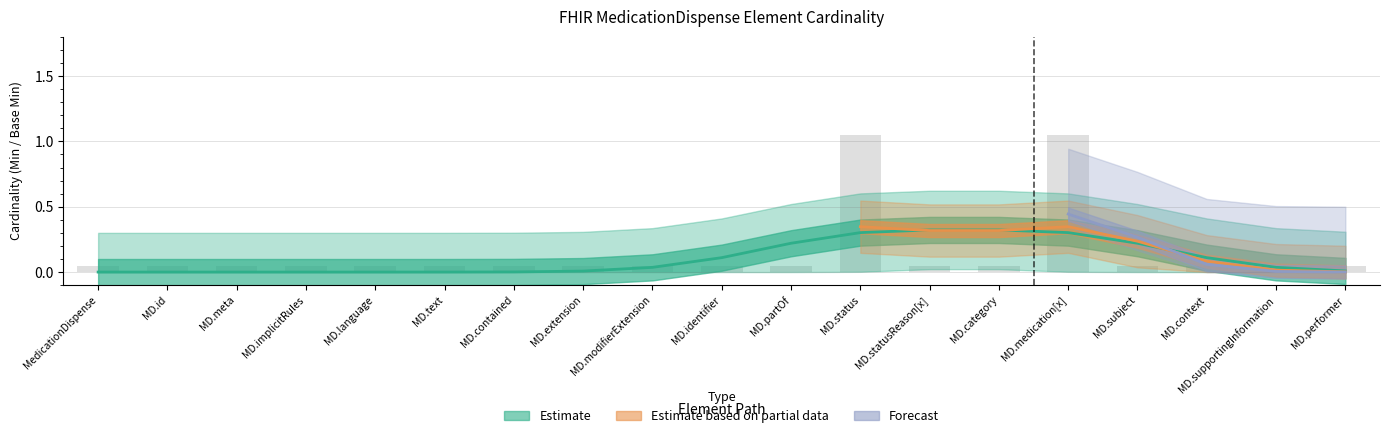

Rank the series by their maximum value, from lowest to highest.

Estimate, Estimate based on partial data, Forecast